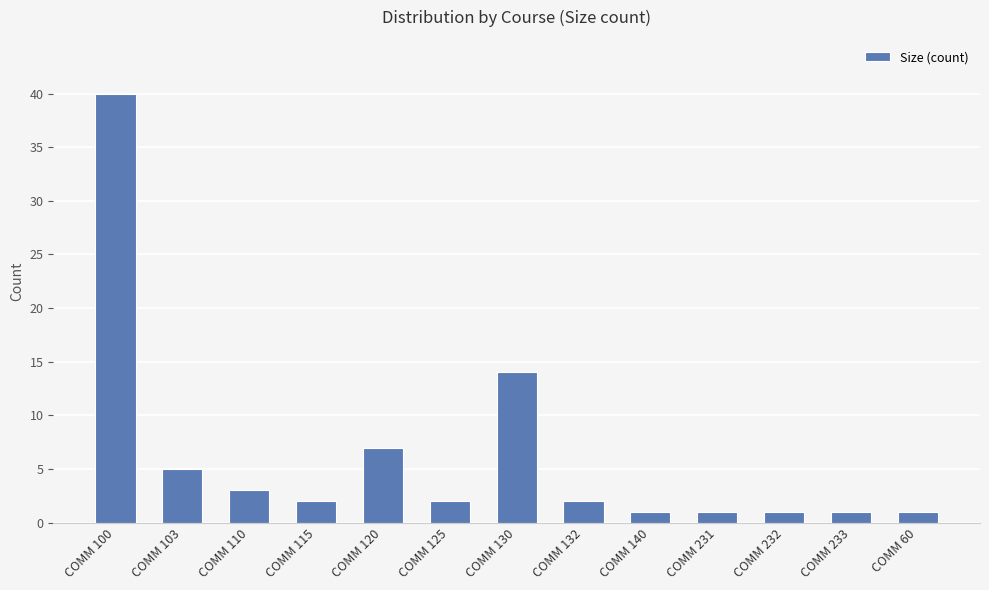

What is the sum of the values at COMM 60 and COMM 132?

3